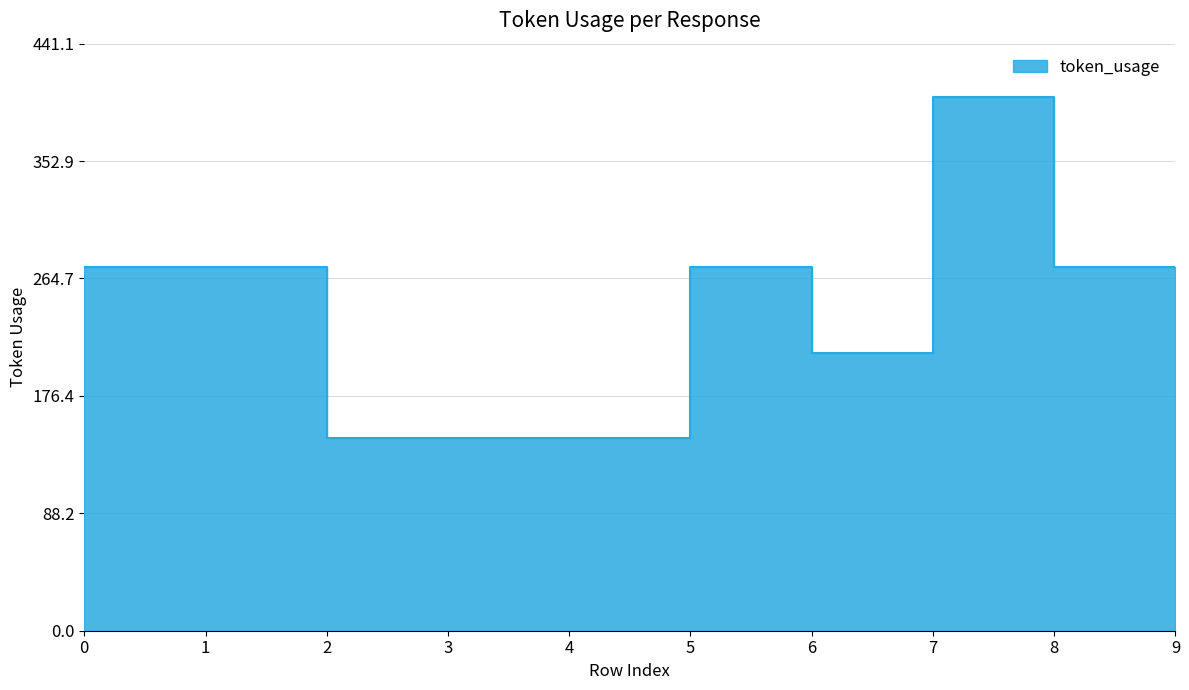

Count the values in the range 145 to 273.

9